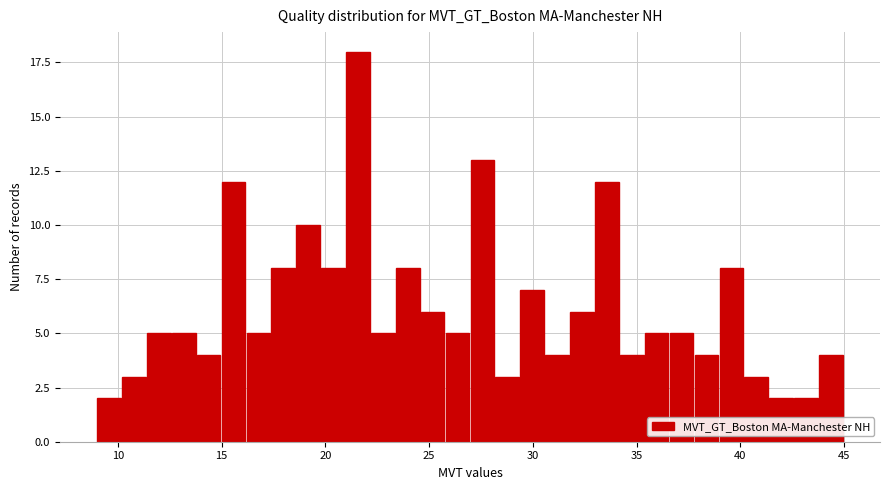

Read against the x-axis, roughly where is the centre of the tallest bar?

21.5